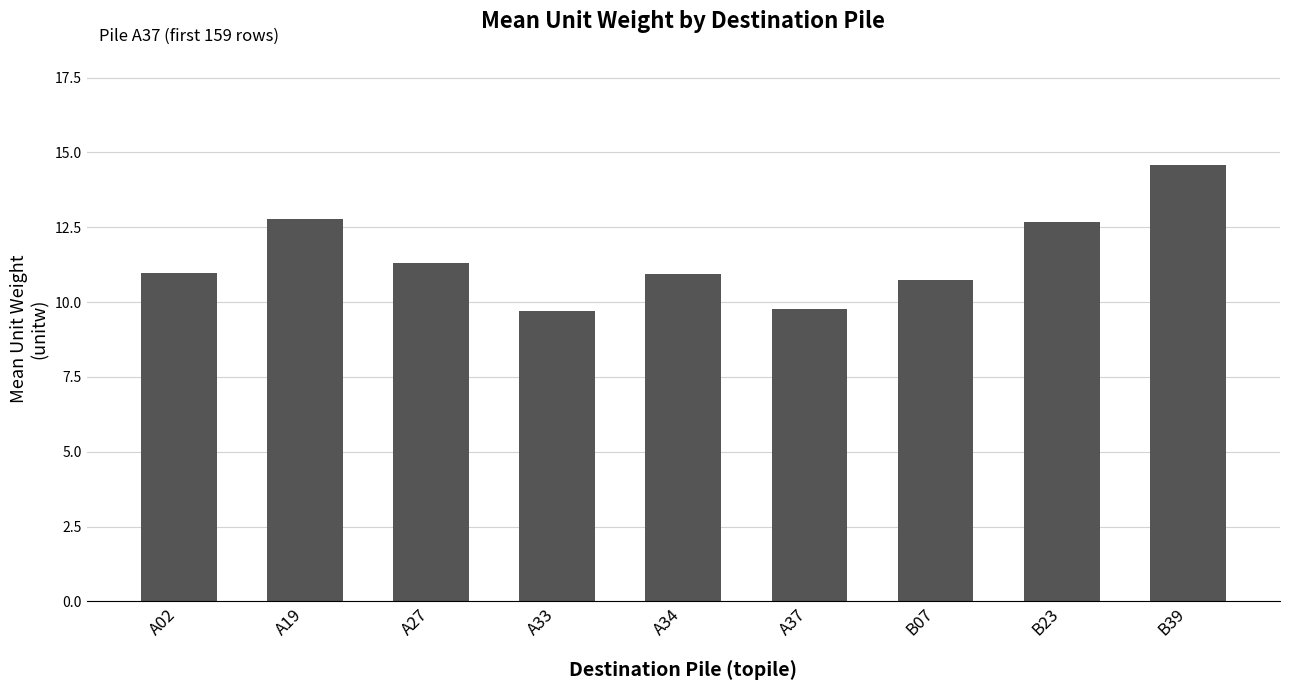

What is the sum of all values?

103.5